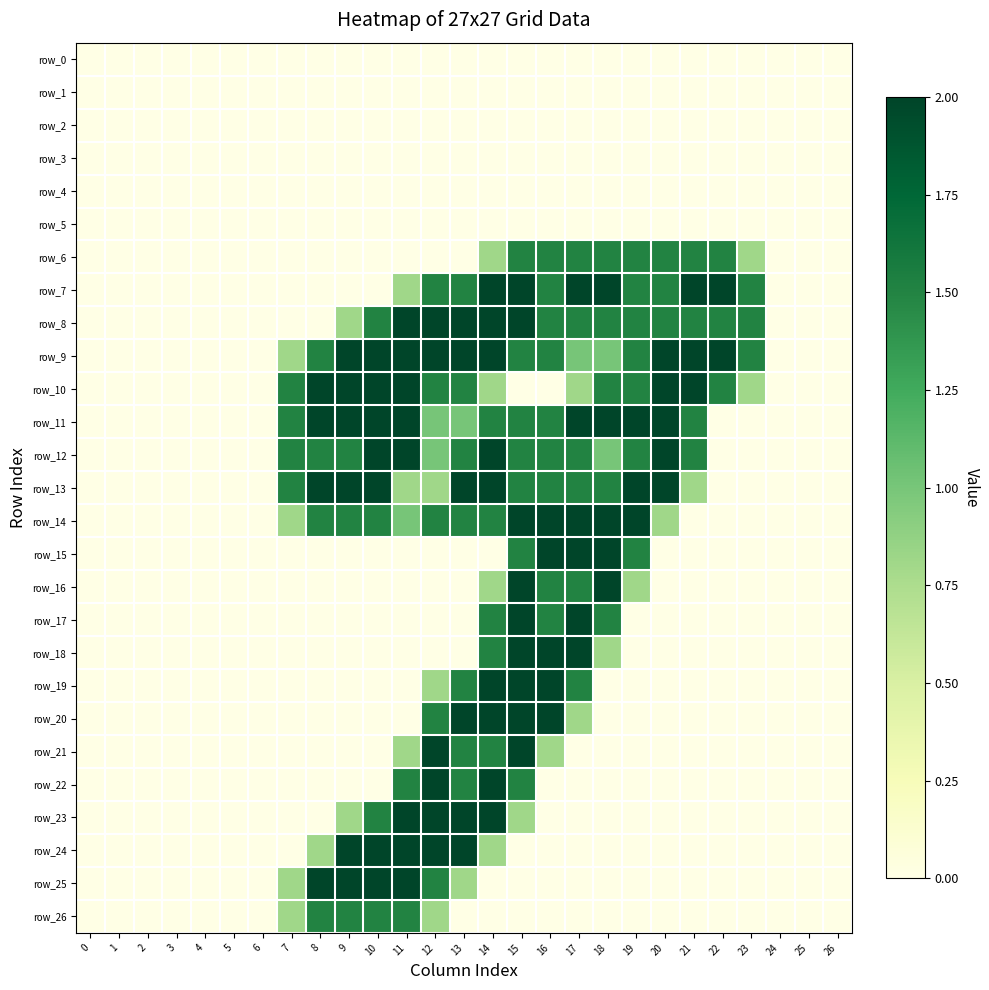

What is the difference between the maximum and second lowest values in the row_19 series?

2.0